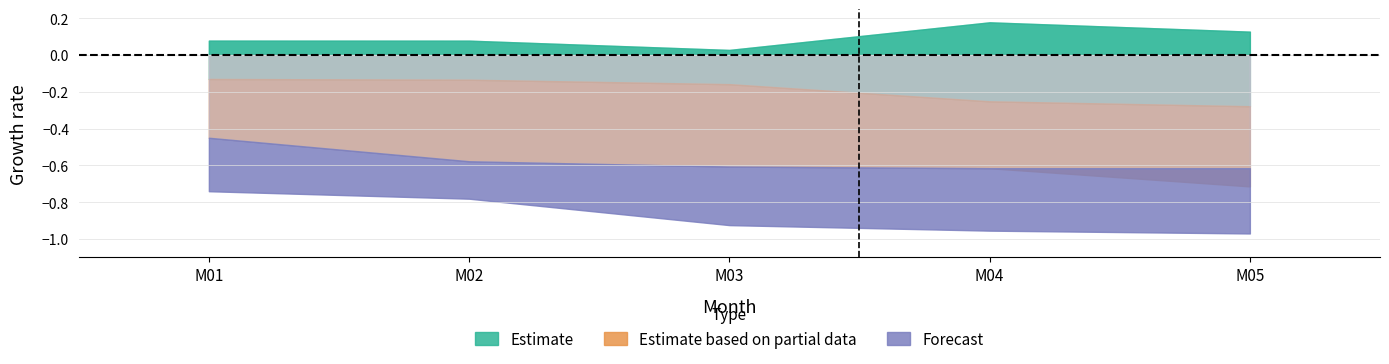

Which series changed the most between 1 and 2?

Estimate based on partial data